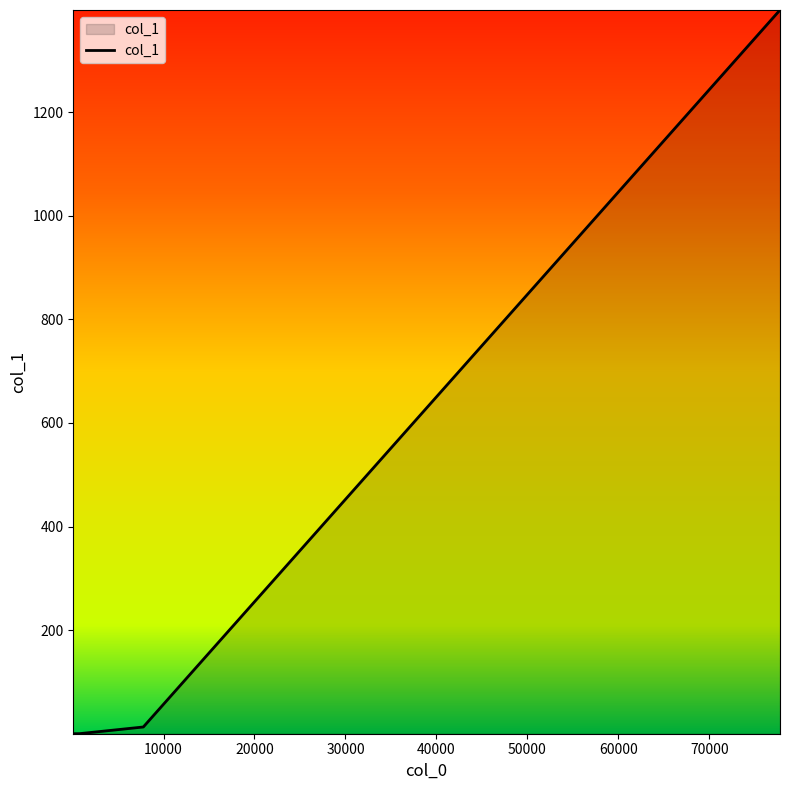

What is the difference between the maximum and minimum values?

1397.4